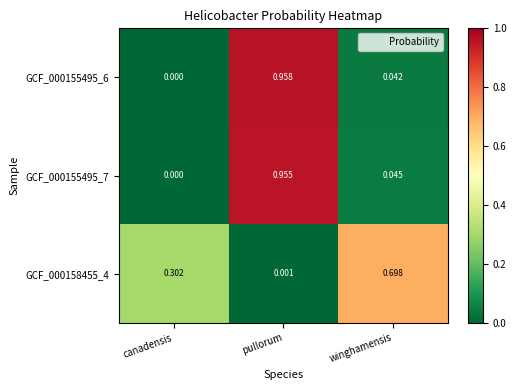

Is the value of GCF_000158455_4 at canadensis greater than the value of GCF_000155495_6 at canadensis?

Yes